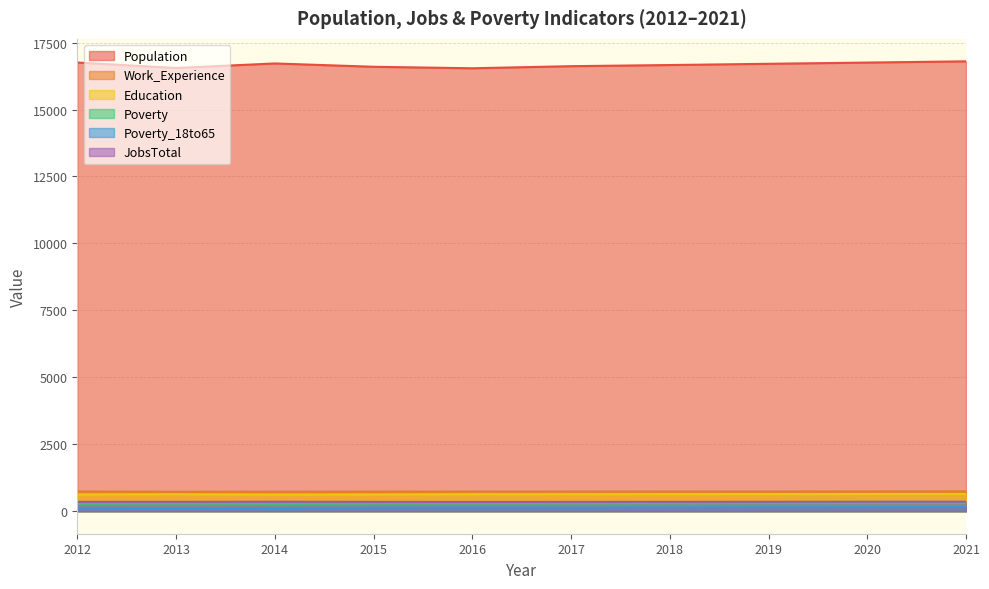

True or false: Population and Poverty intersect in this chart.

False